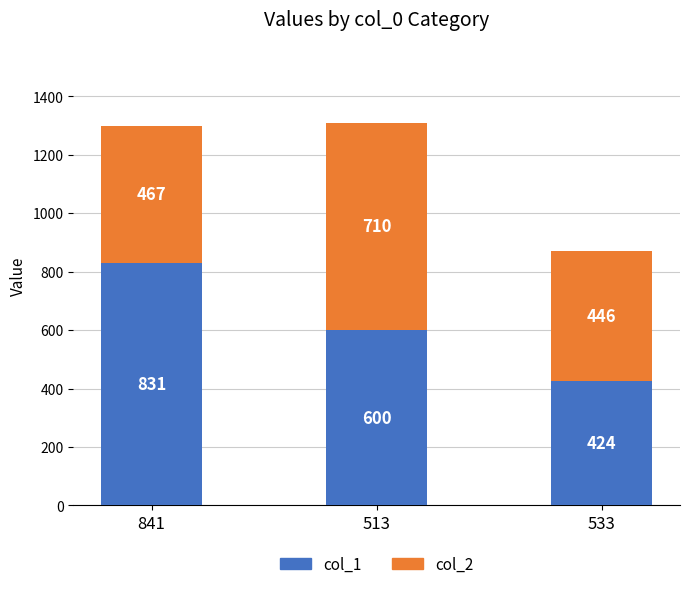

Reading left to right, list the values for the col_1 series.

841=831	513=600	533=424